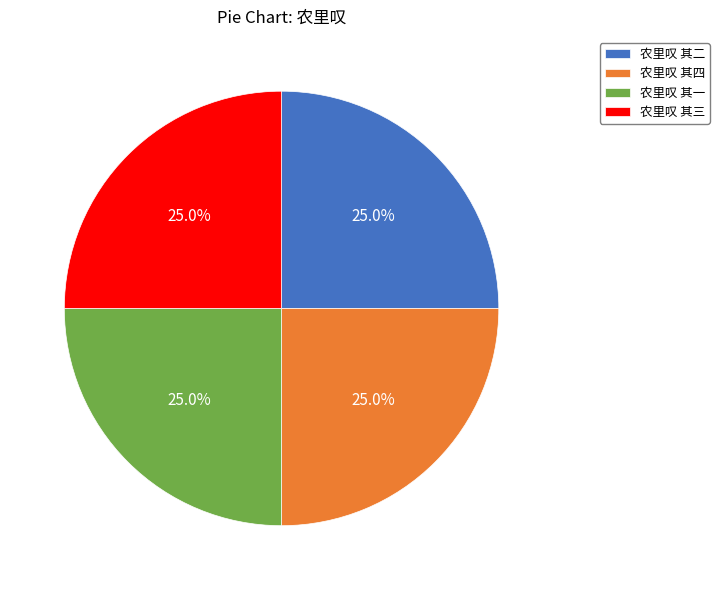

True or false: 农里叹 其一 accounts for 25% of the total.

True